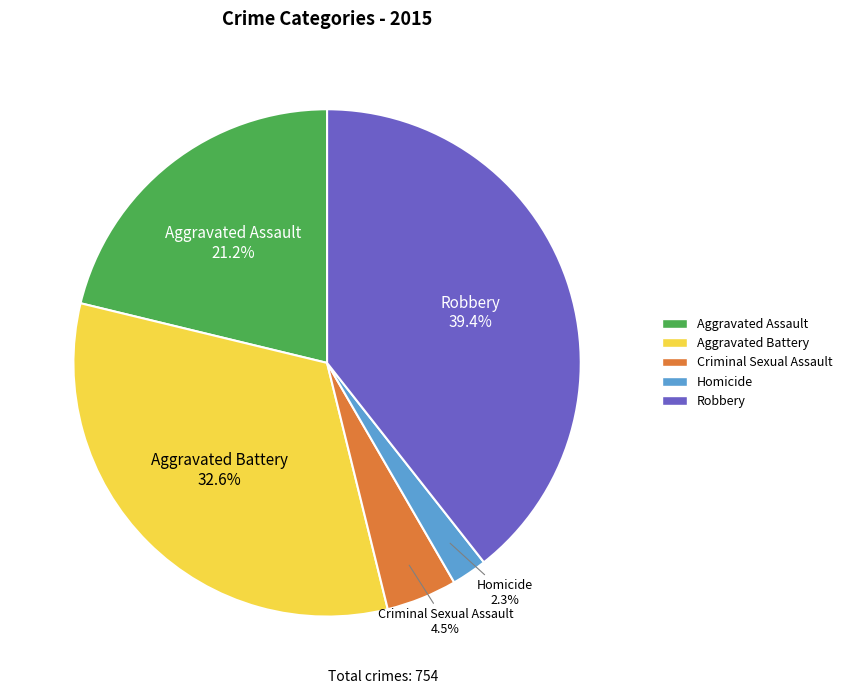

To the nearest percent, what percentage of the pie is Homicide?

2%